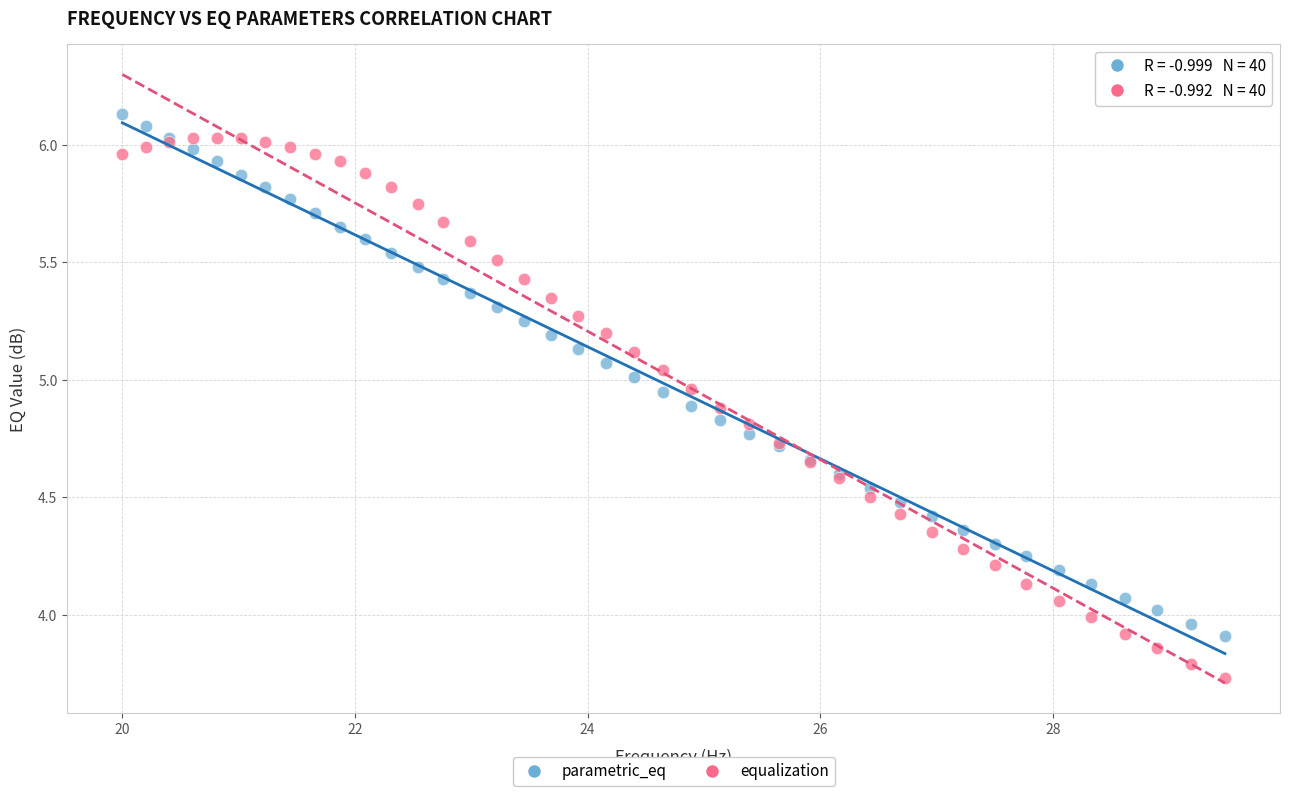

Which series has the widest spread of Y values?

equalization